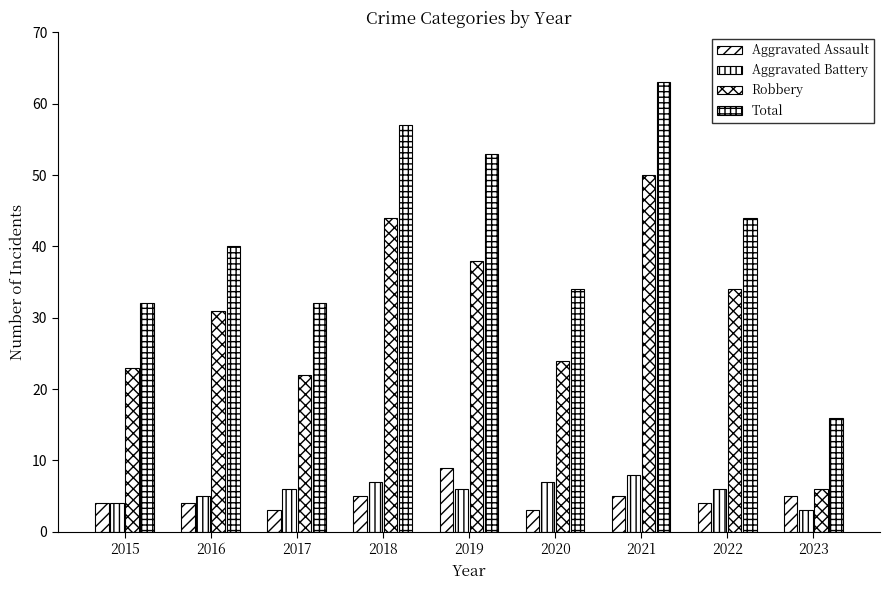

Count the number of categories in the chart.

9